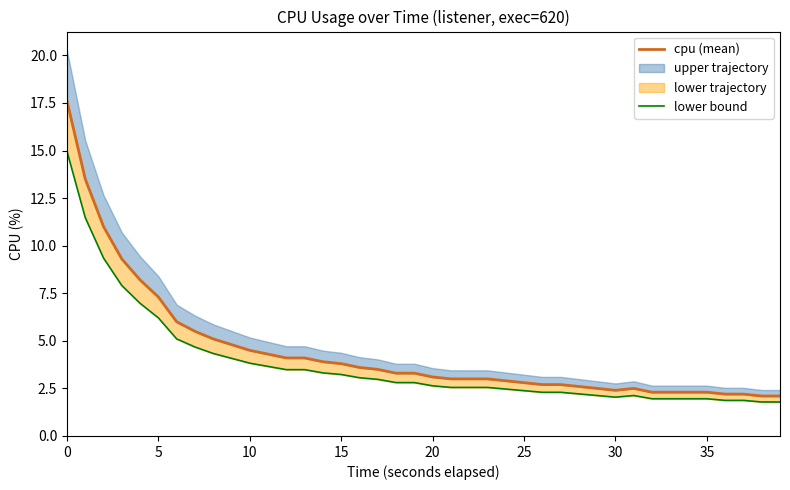

True or false: lower bound and cpu (mean) cross at least once.

False